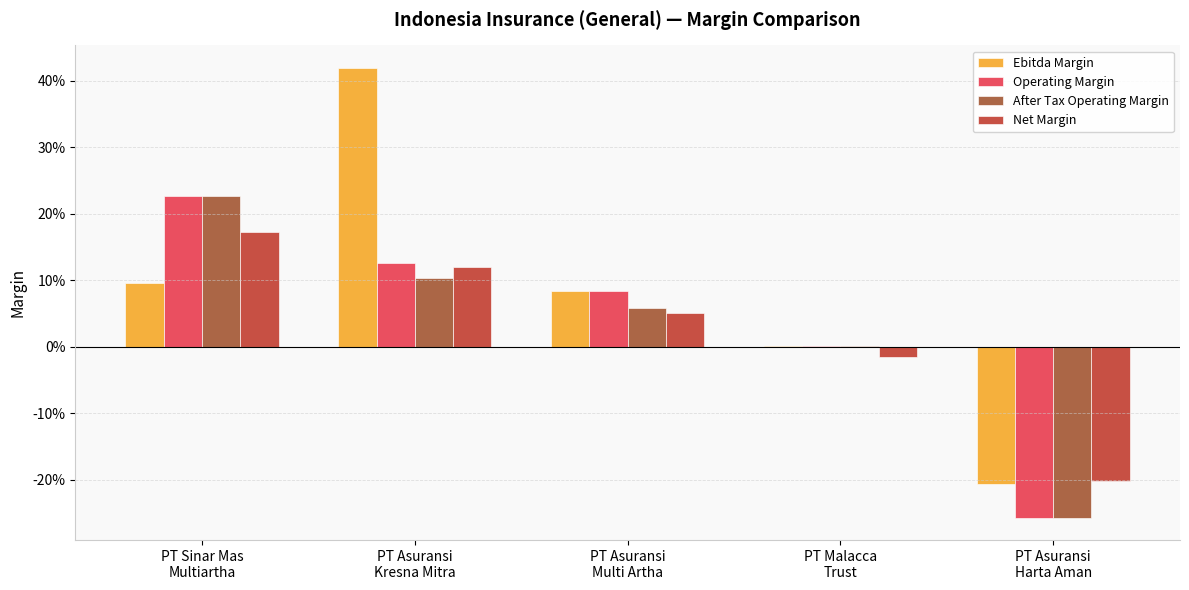

Does the chart contain stacked bars?

No